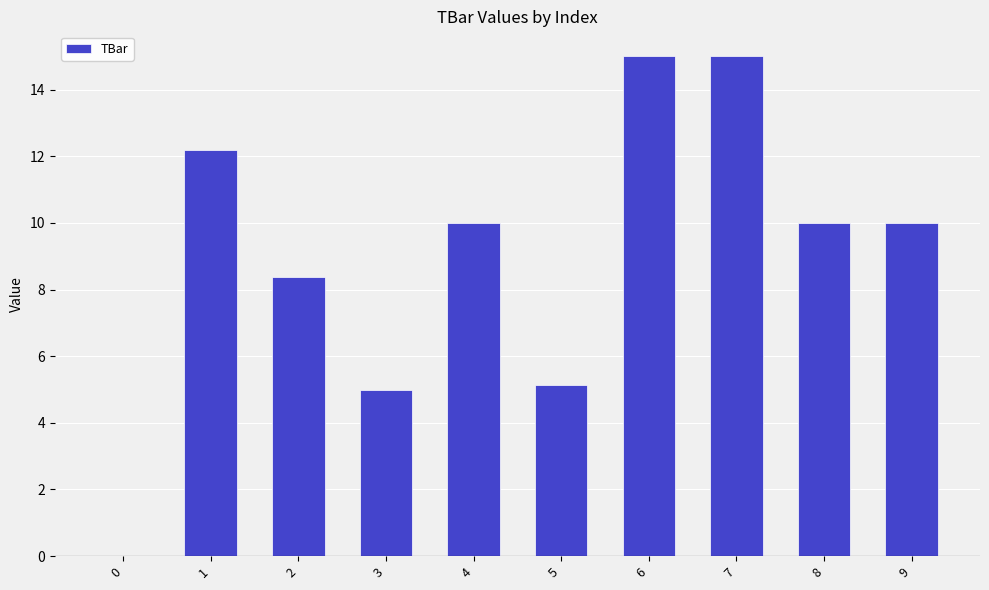

What is the sum of the values at 5 and 9?

15.1